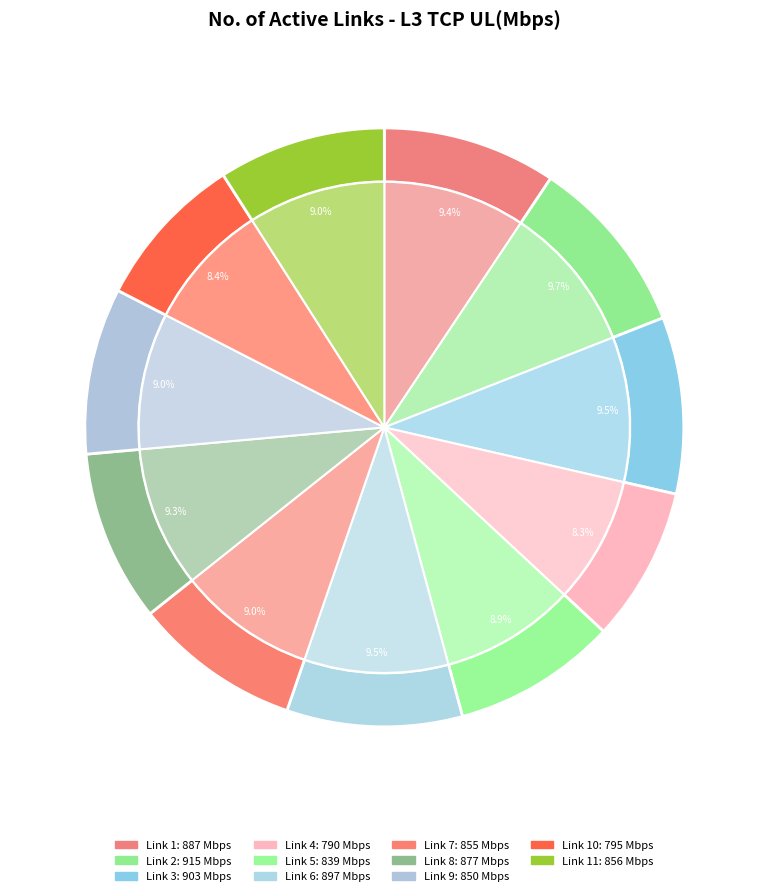

What is the ratio of the value at 10 to the value at 3?

0.9